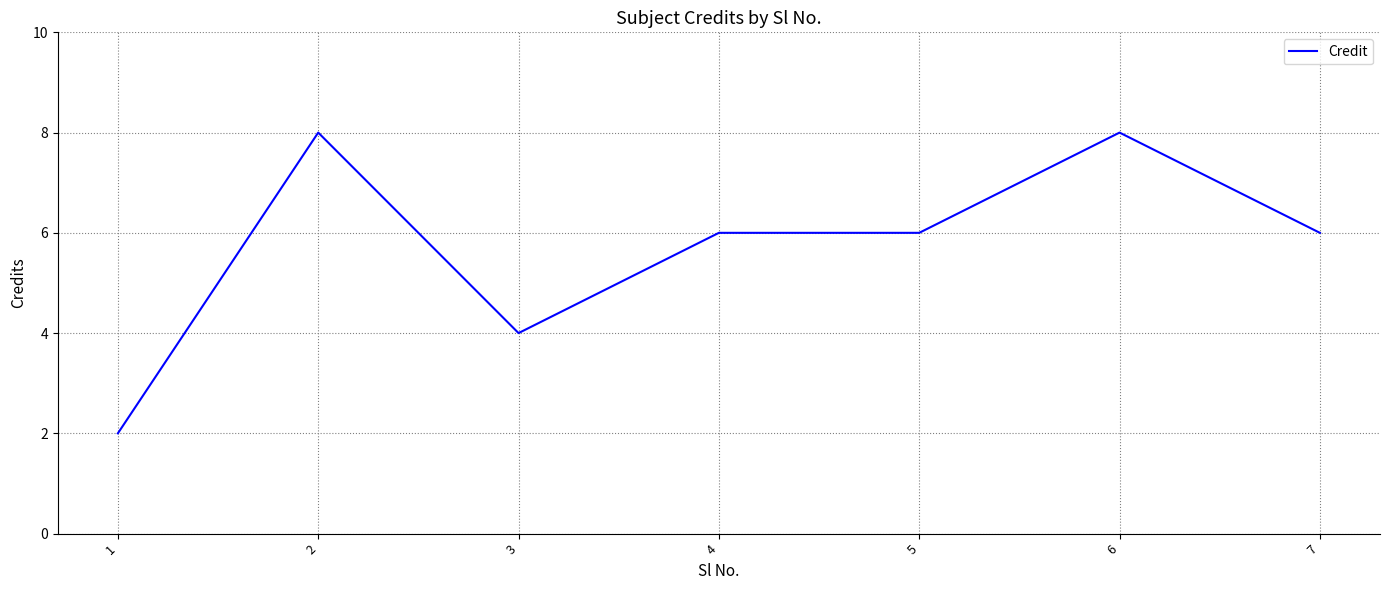

Where is the first local minimum?

3